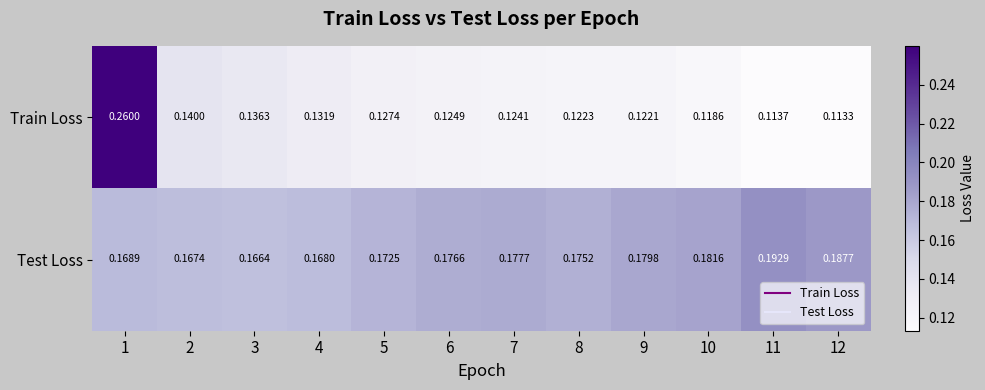

Which series has the largest total across all categories?

Test Loss